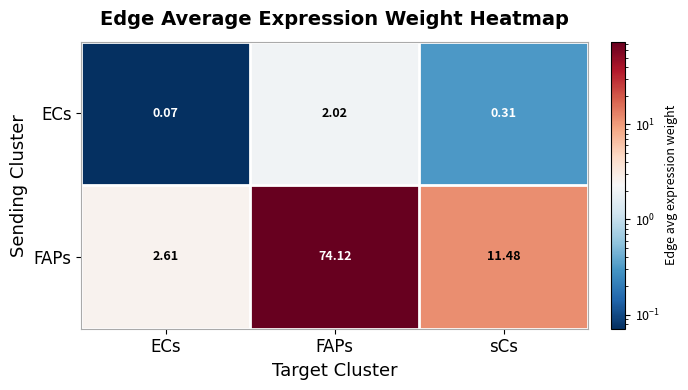

What is the total value across all series at sCs?

11.8